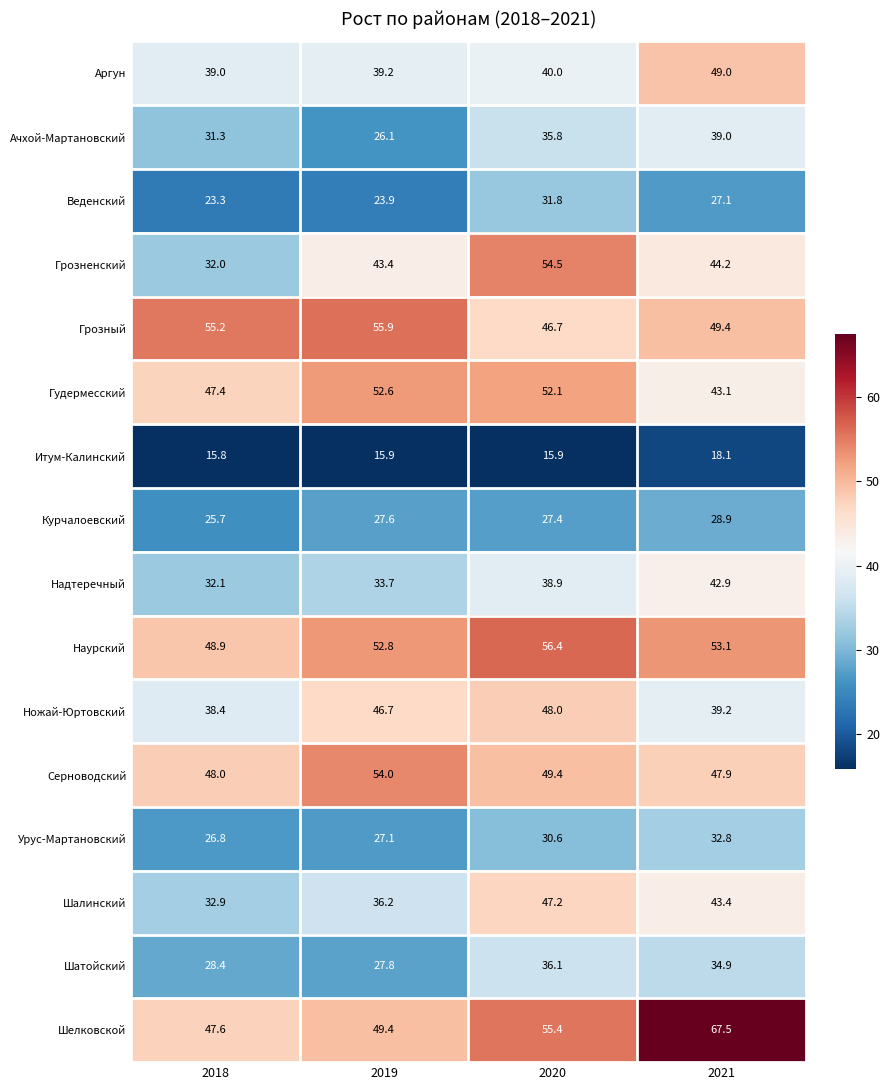

What is the smallest value displayed?

15.8